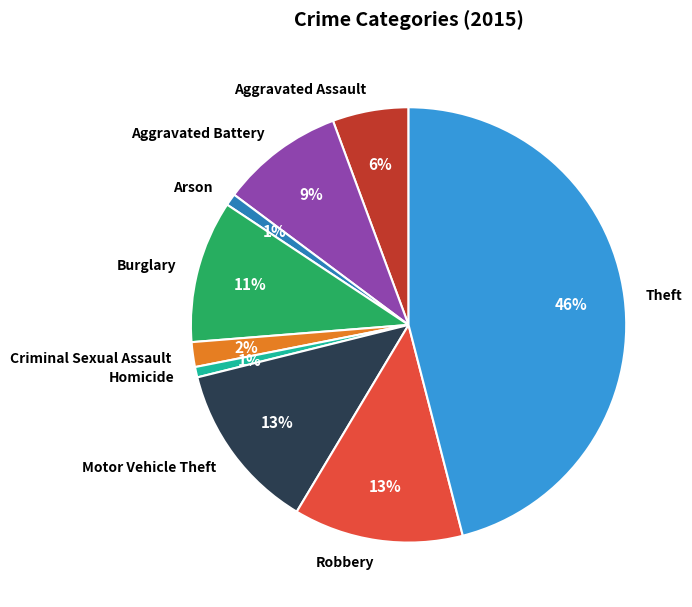

How many segments does this pie chart have?

9